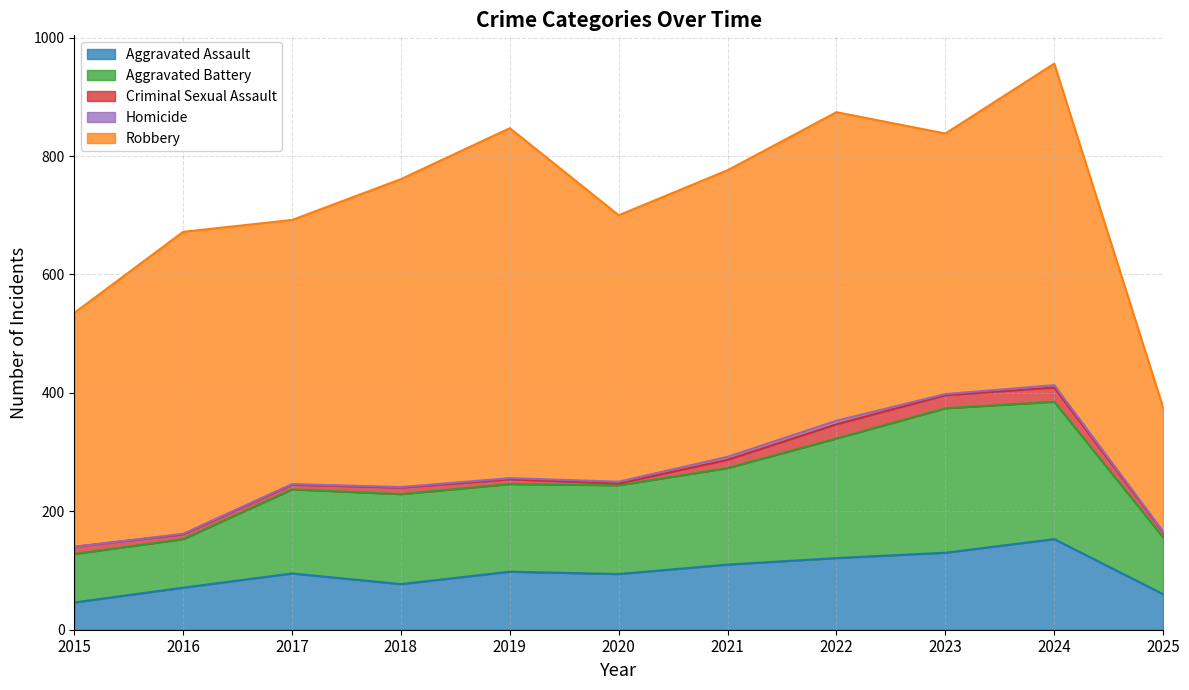

What is the value of the Aggravated Battery point at the 11th from the left?

96